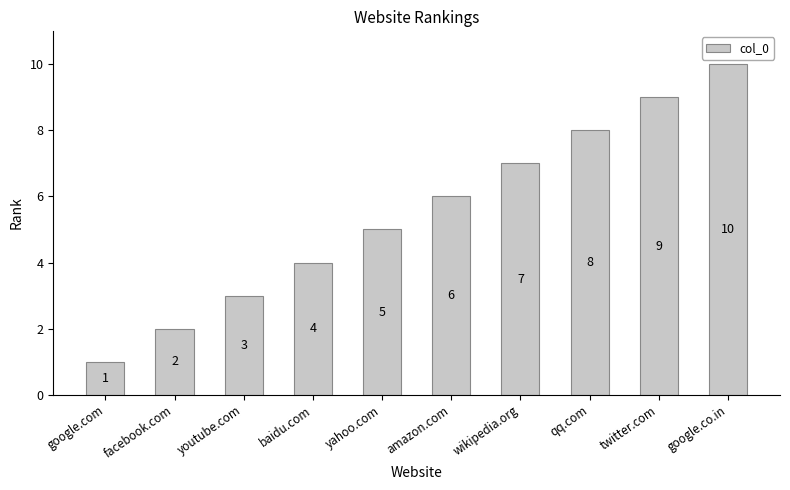

Which has a higher value, youtube.com or yahoo.com?

yahoo.com